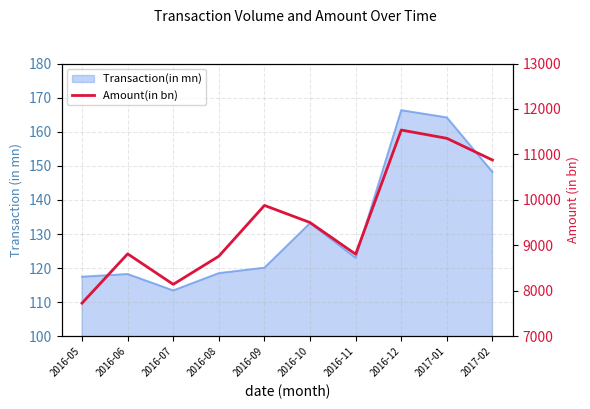

At which label is the value closest to 9635?

2016-10